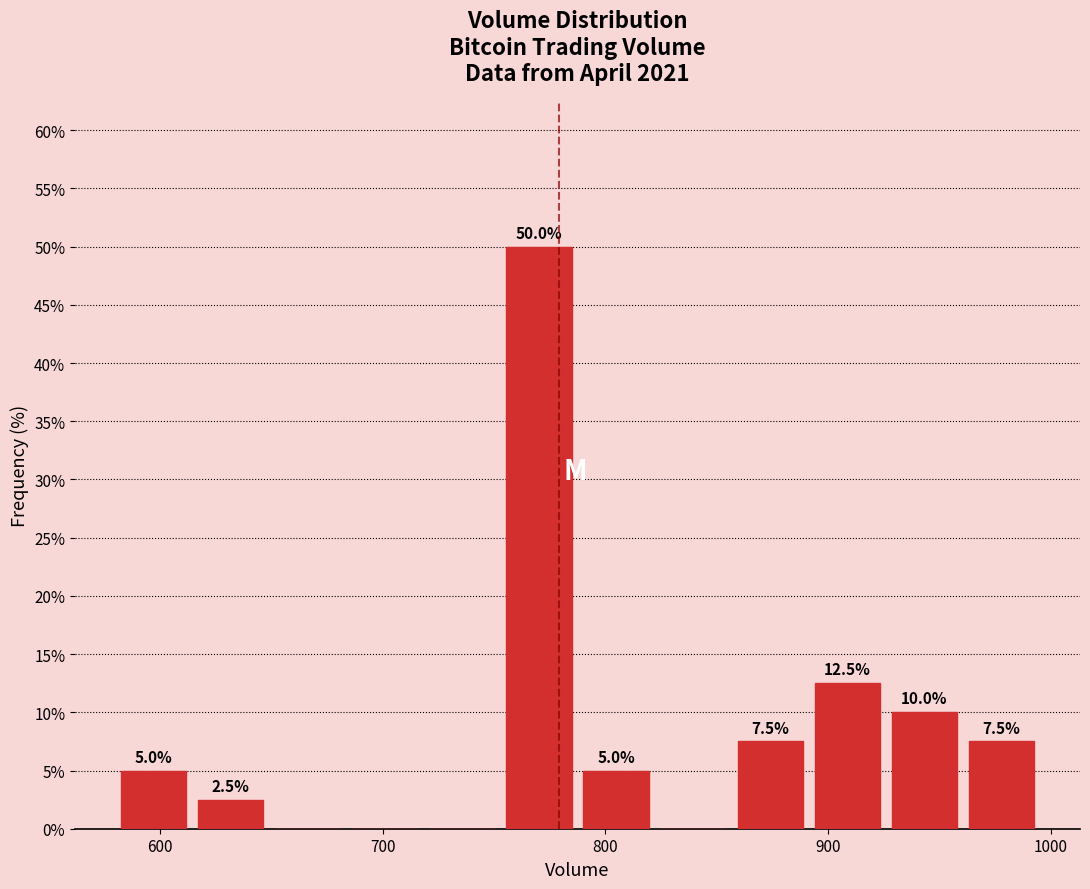

Read against the x-axis, roughly where is the centre of the tallest bar?

770